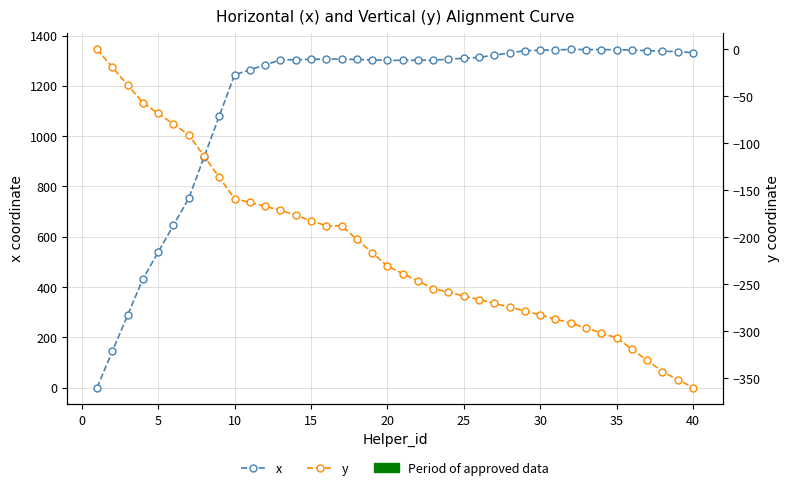

Does the chart have visible grid lines?

Yes